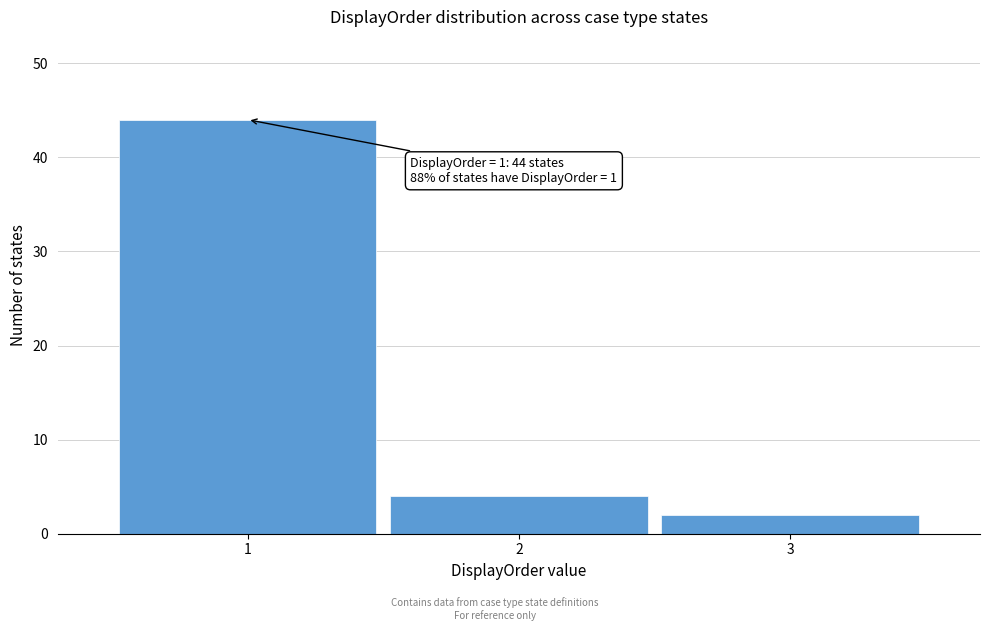

Over which range of the x-axis is the bar tallest?

0.5 to 1.5